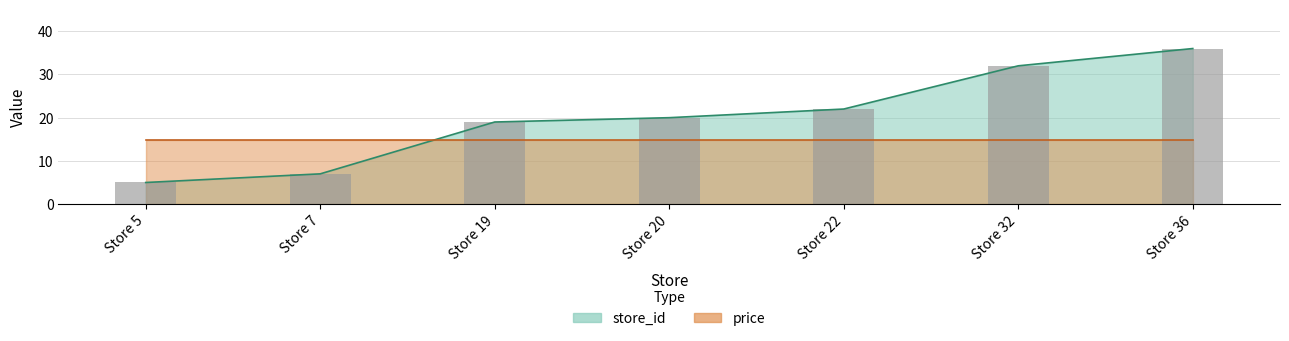

What is the average value?

20